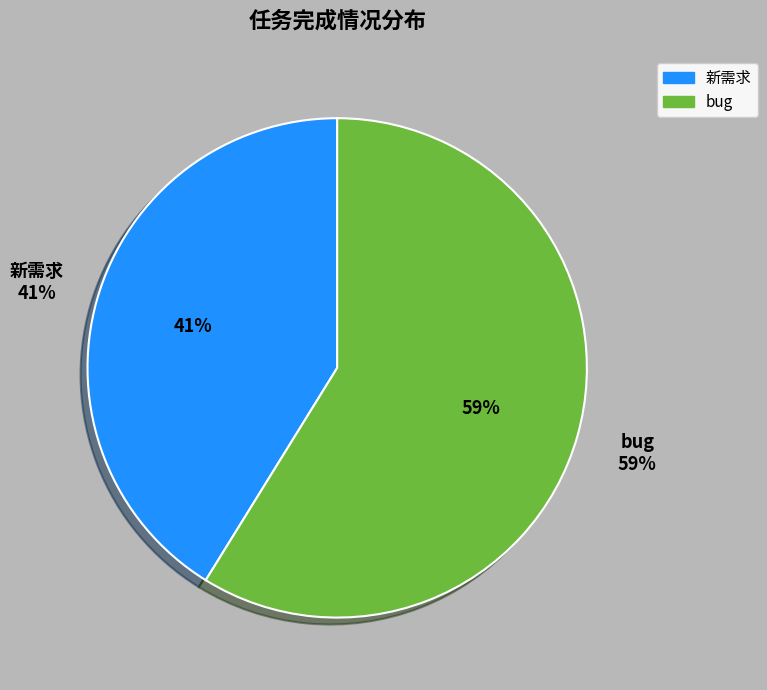

What is the change in value from 新需求 to bug?

+0.3